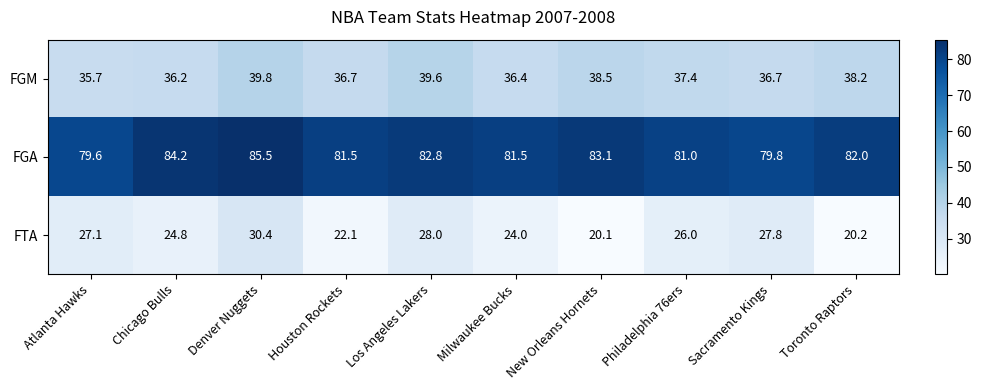

Which series has the widest spread of values?

FTA